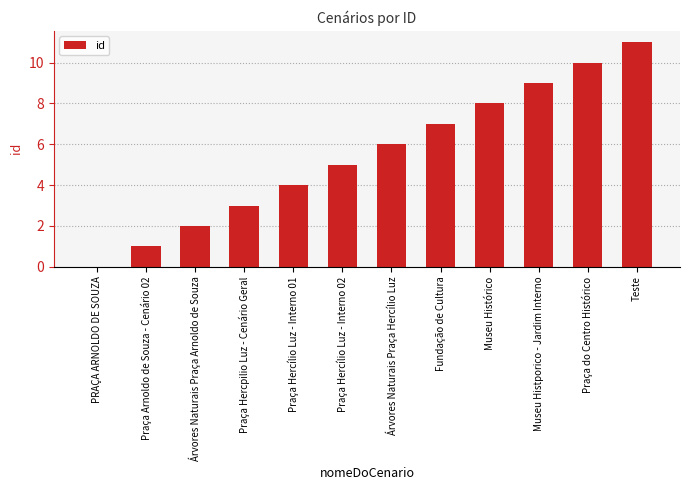

The chart shows a value of 1 at Praça Arnoldo de Souza - Cenário 02. True or false?

True